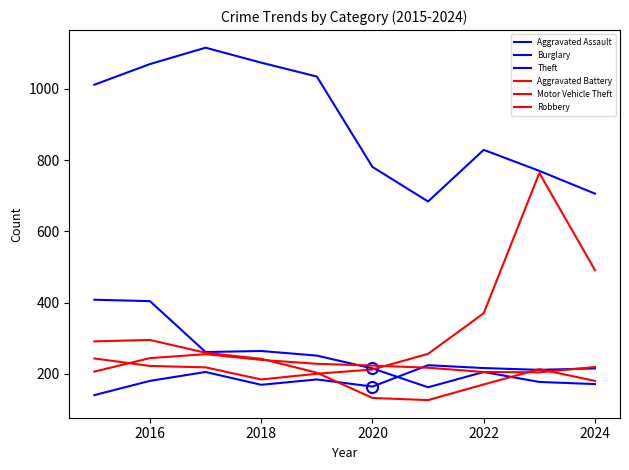

Is this an area chart (filled region under the line)?

No